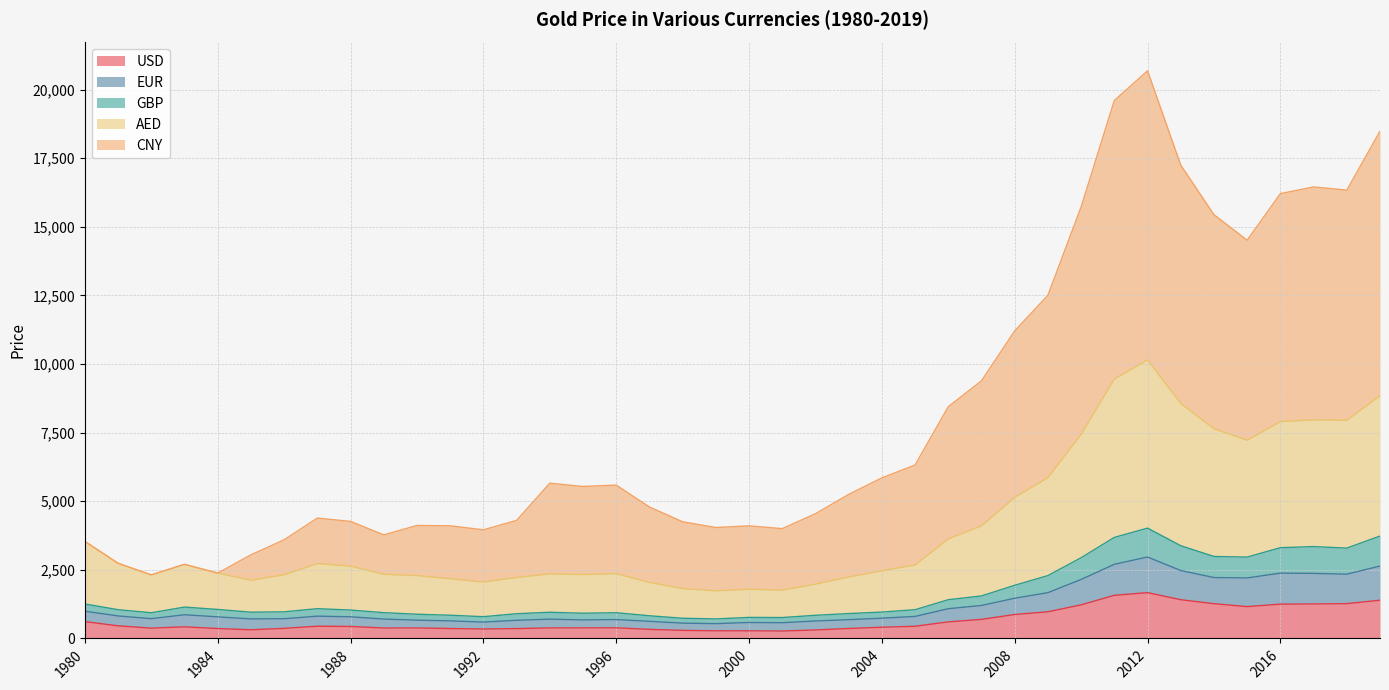

The value of USD at 2008 is 872.0. True or false?

True